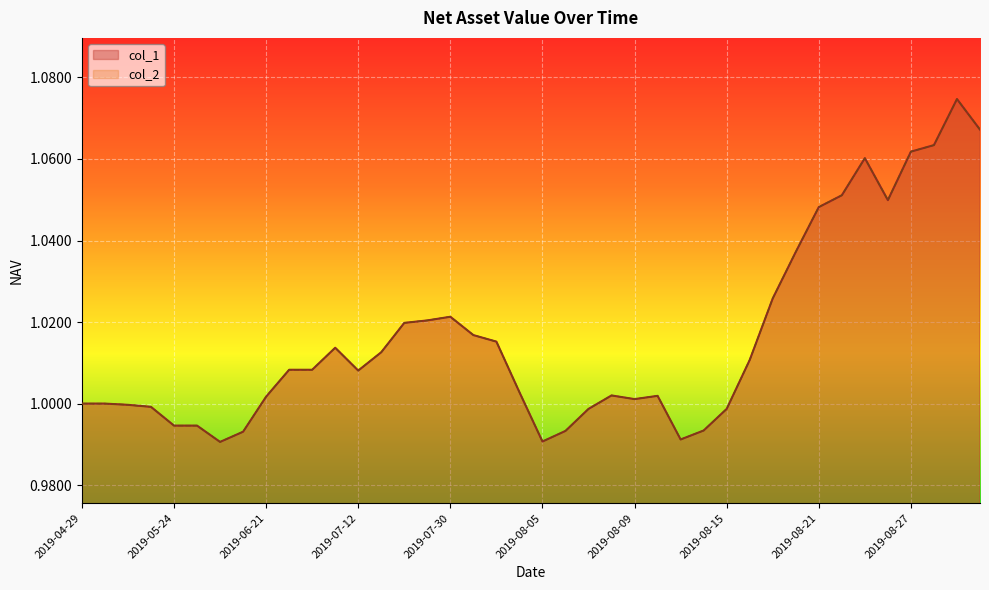

True or false: col_2 and col_1 cross at least once.

False